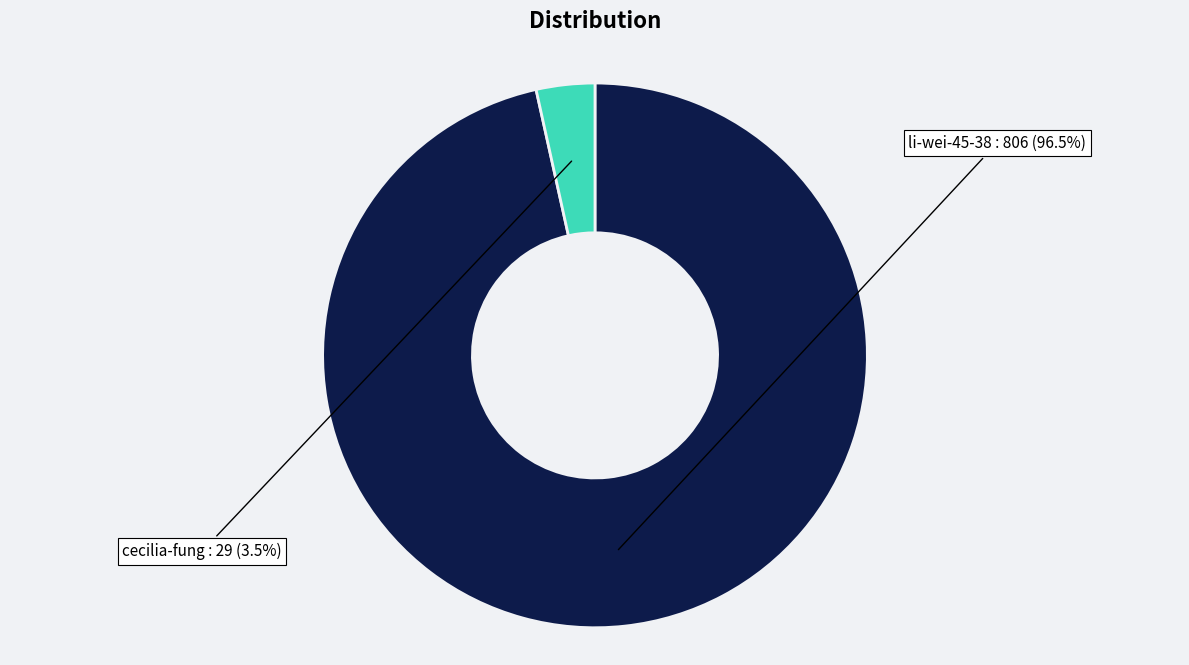

Is there any slice that represents more than half of the pie?

Yes